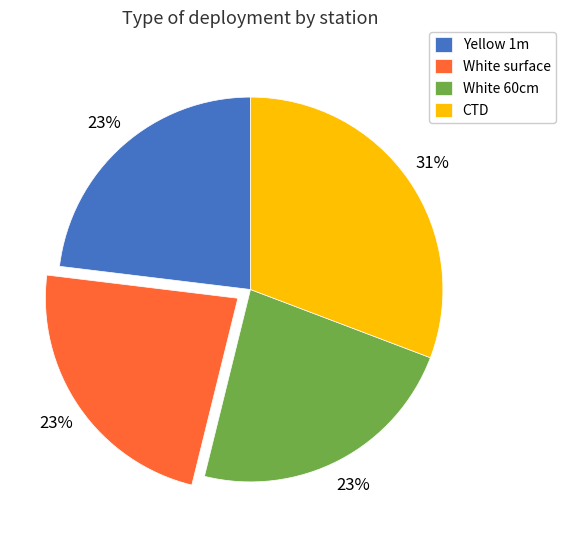

The CTD slice represents 40% of the pie. True or false?

False